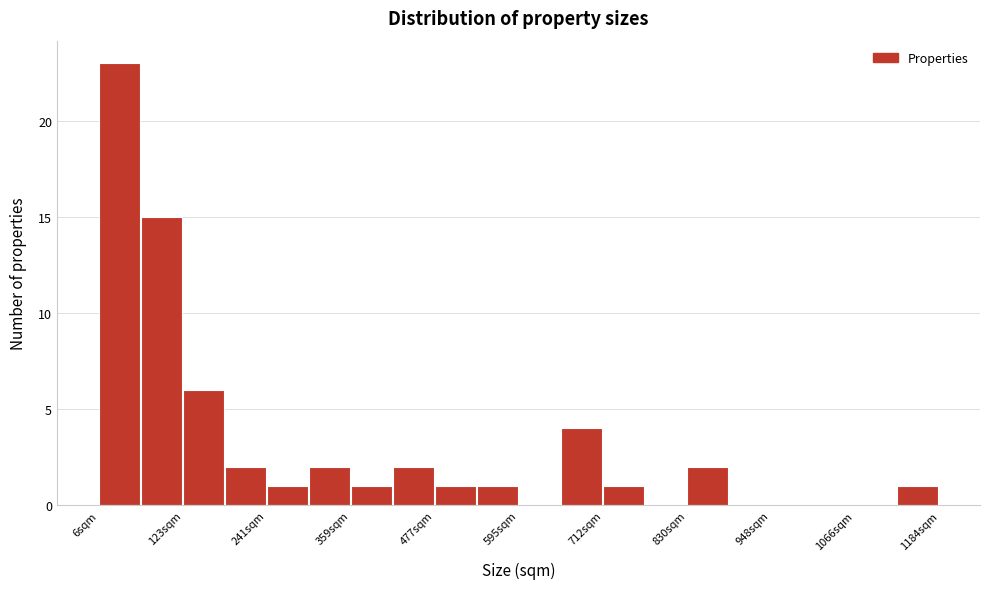

Read against the x-axis, roughly where is the centre of the tallest bar?

40